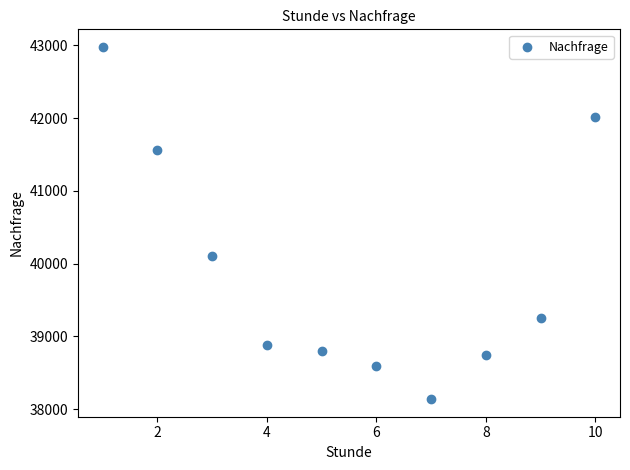

What Y value in the scatter plot is closest to 40558?

40100